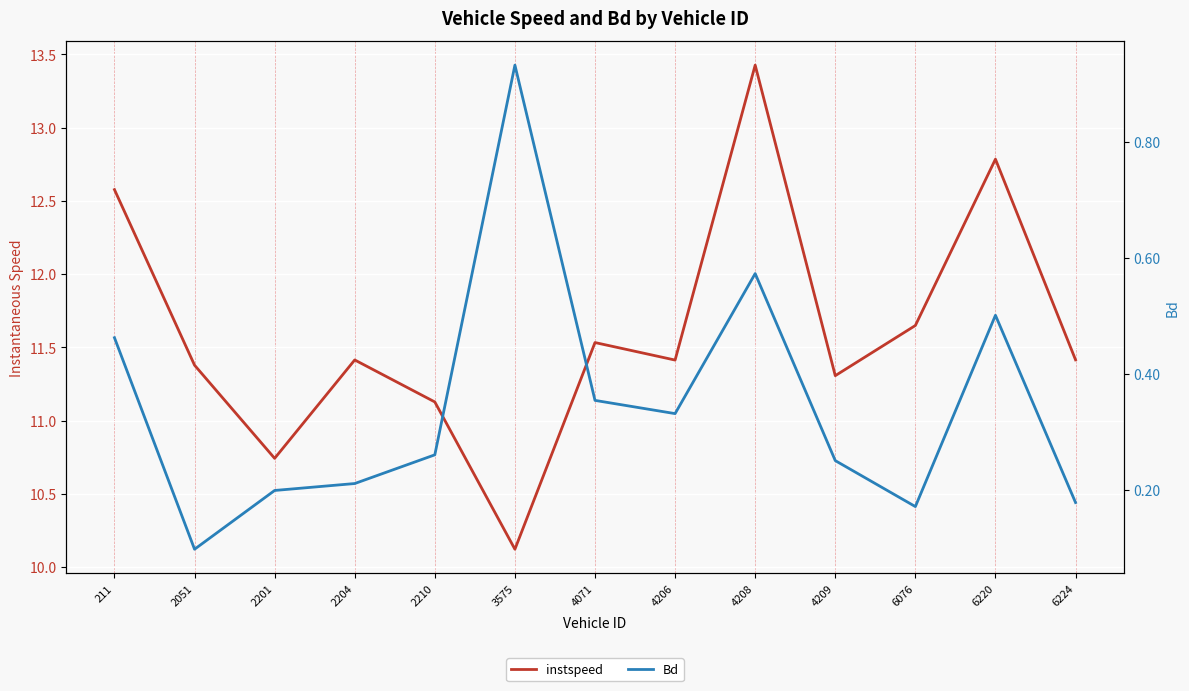

Where is the first local maximum for instspeed?

2204